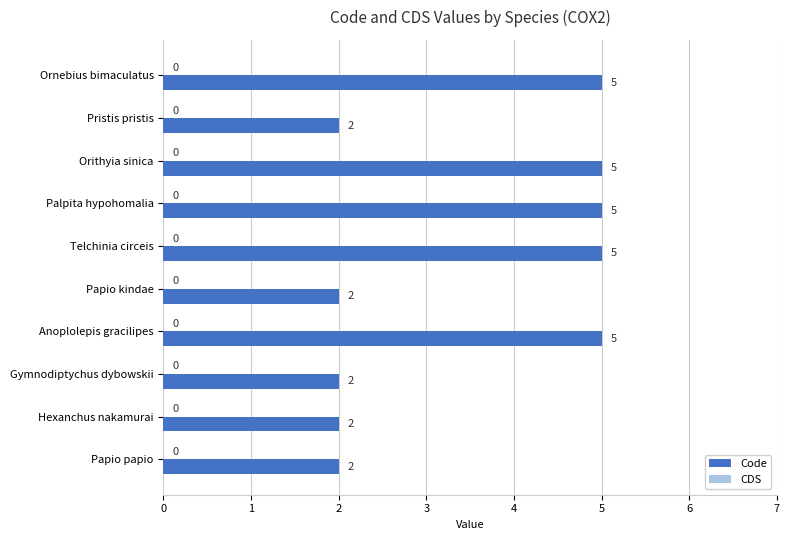

What is the average value?

4